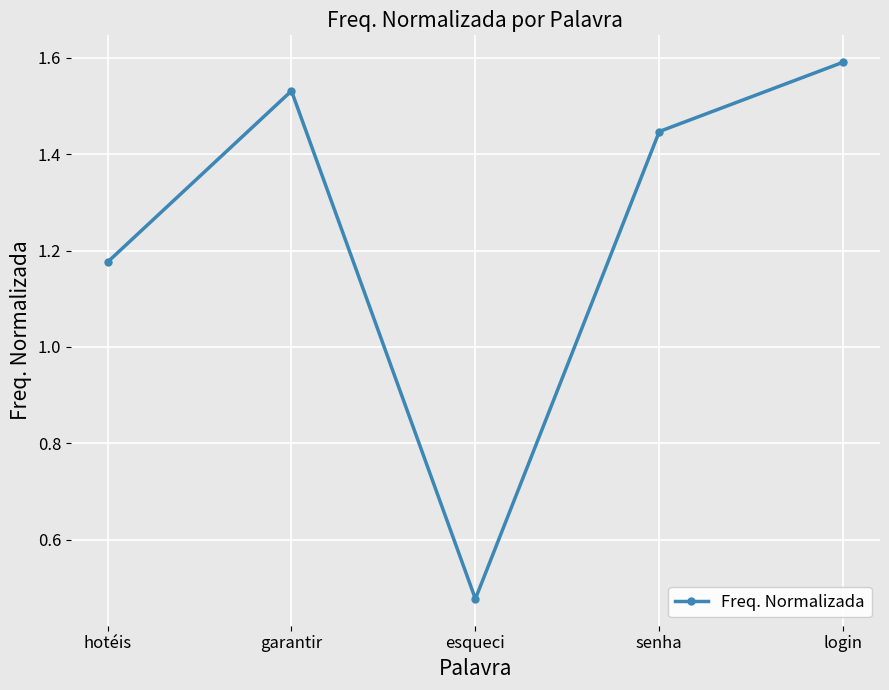

At which label does the data first exceed 1?

hotéis